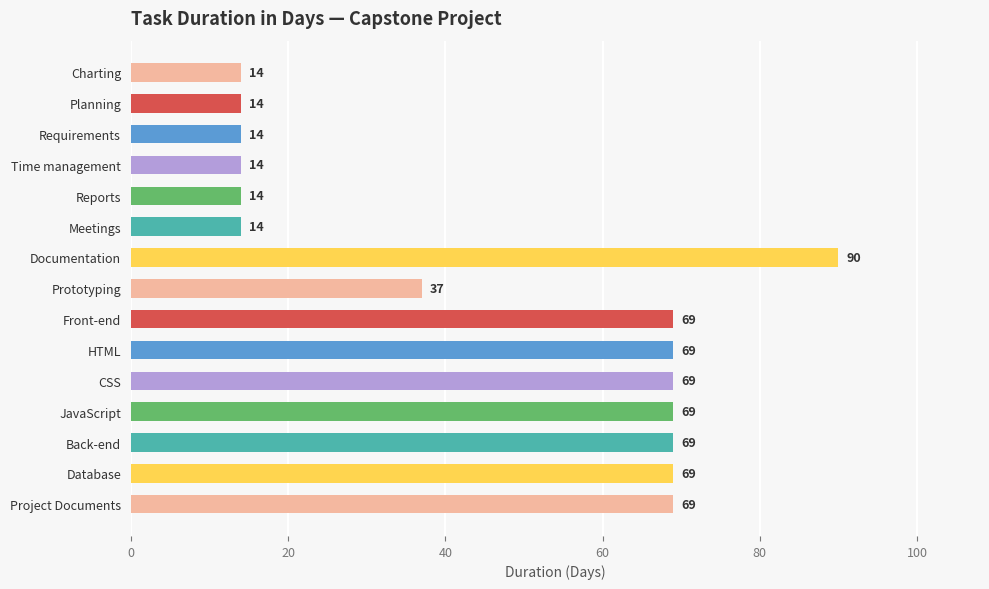

Where is the data nearest to the value 52?

Prototyping